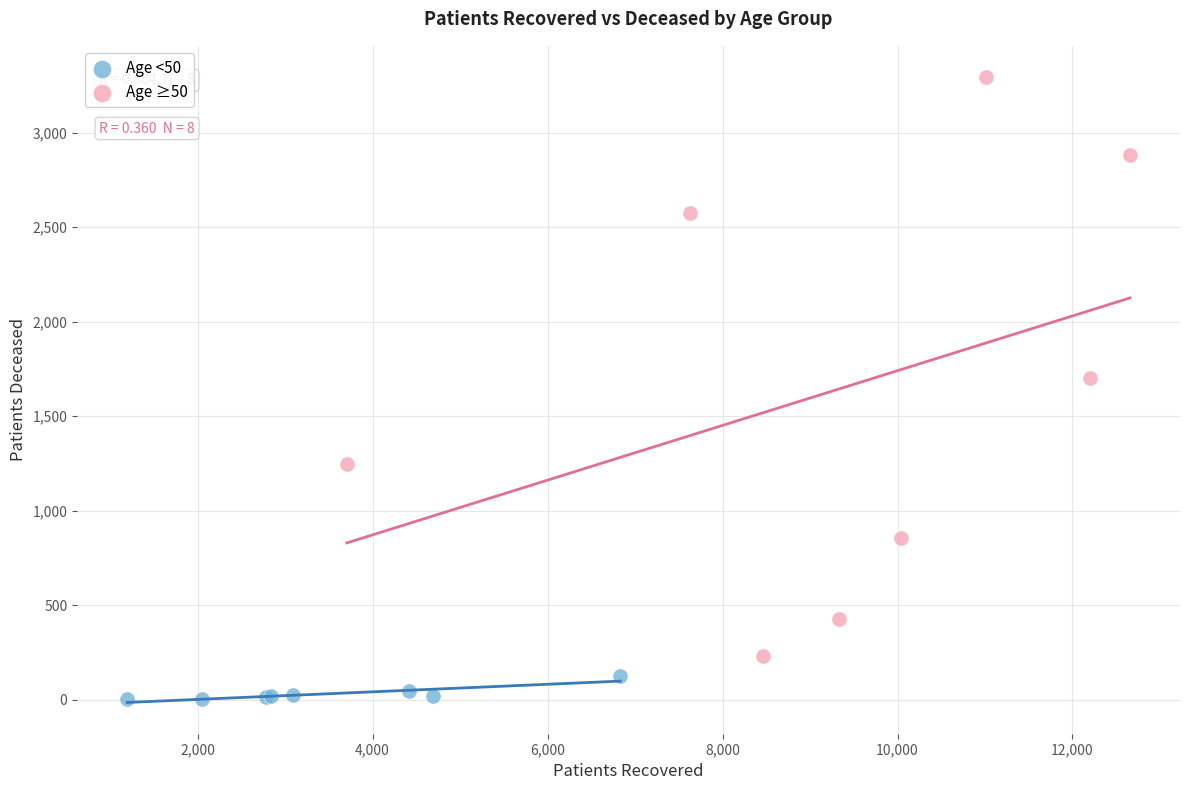

Which series reaches the minimum Y coordinate?

Age <50